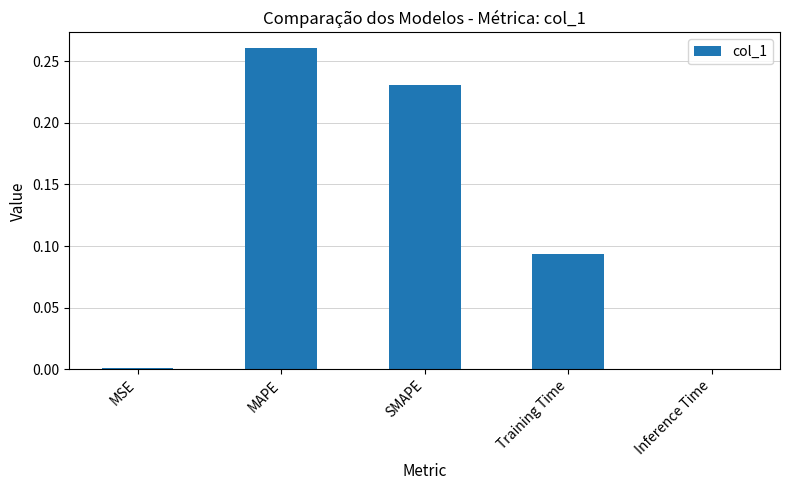

What is the sum of all values?

0.6